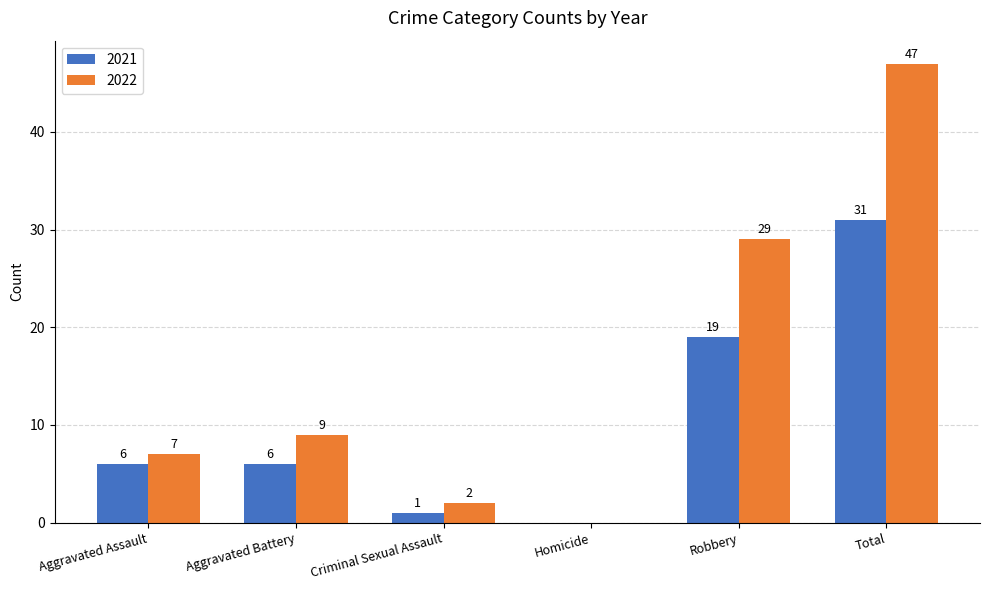

The 2022 series shows 47 at Total. True or false?

True